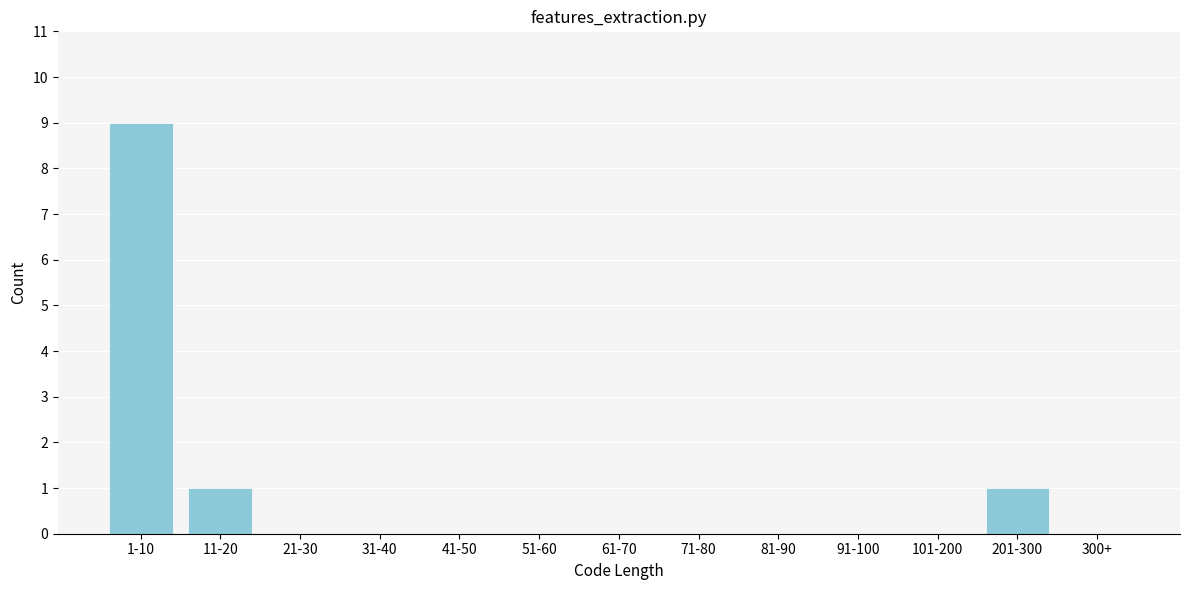

Reading right to left, extract all data points from this chart.

300+=0	201-300=1	101-200=0	91-100=0	81-90=0	71-80=0	61-70=0	51-60=0	41-50=0	31-40=0	21-30=0	11-20=1	1-10=9